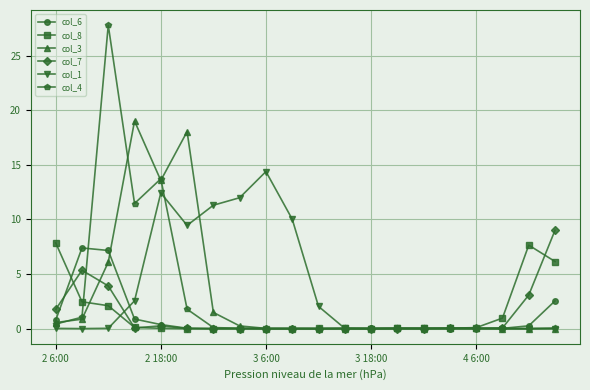

Which series has the largest range (max minus min)?

col_4